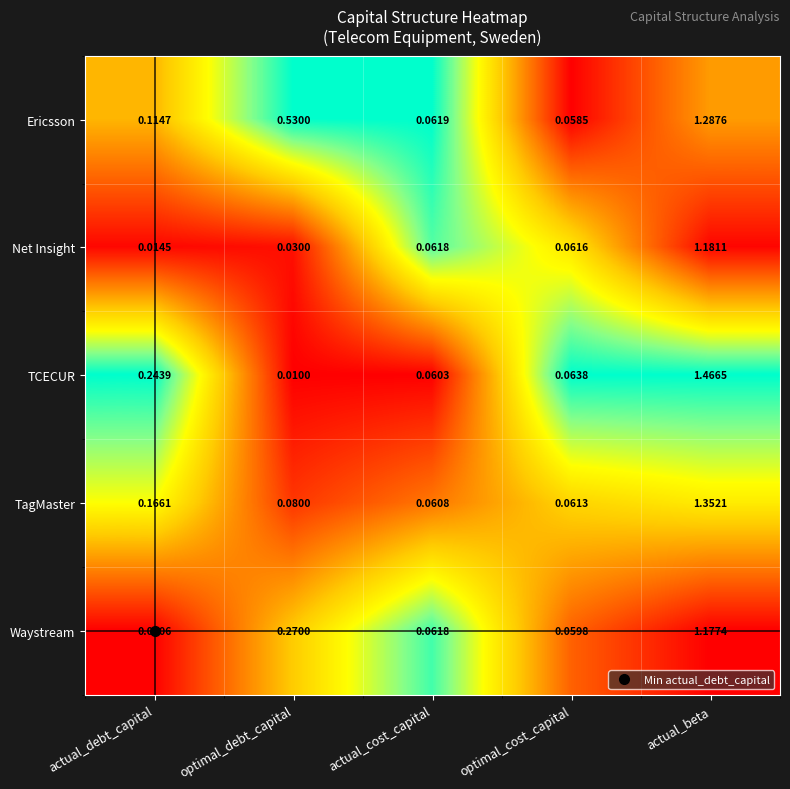

At which label is Waystream closest to 0?

actual_debt_capital